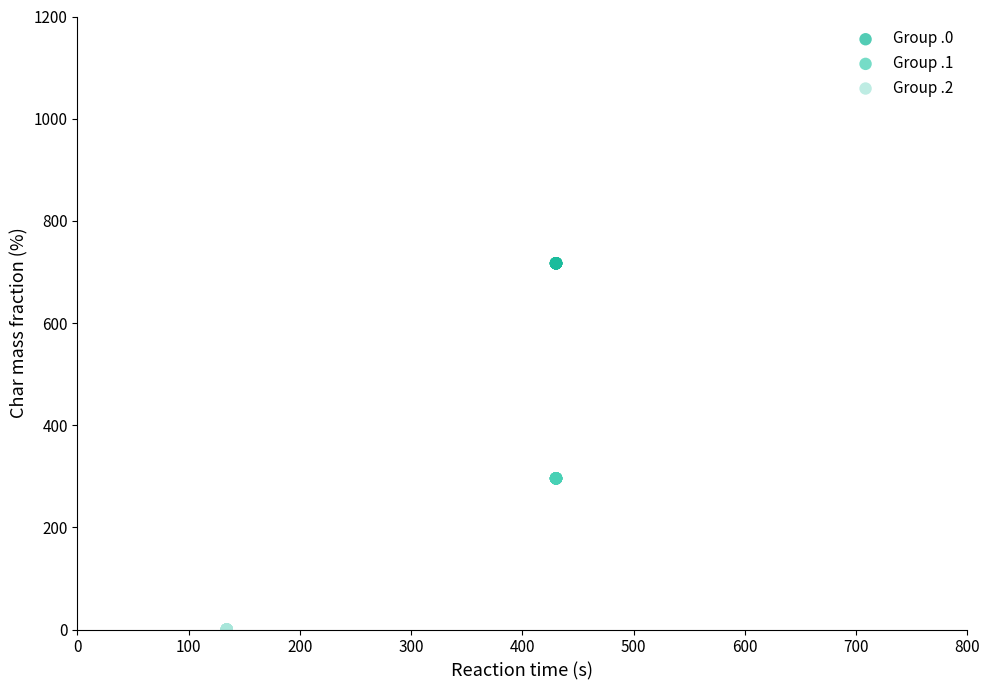

Which series reaches the minimum Y coordinate?

Group .2